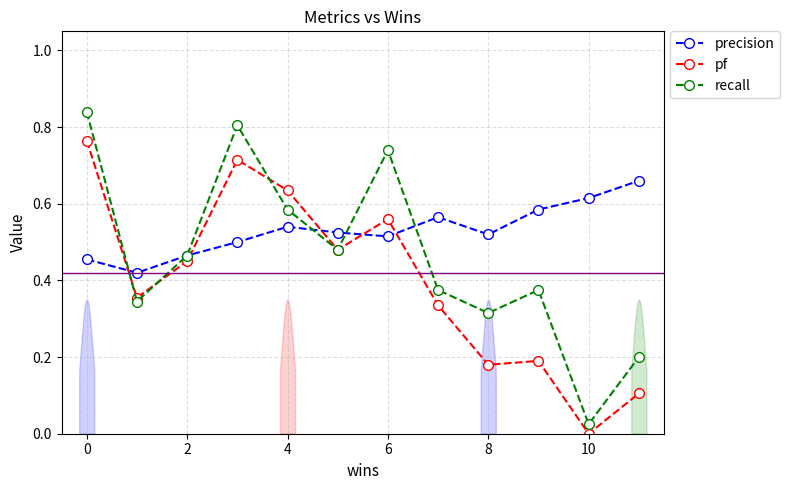

The value of precision at 0 is 0.3. True or false?

False